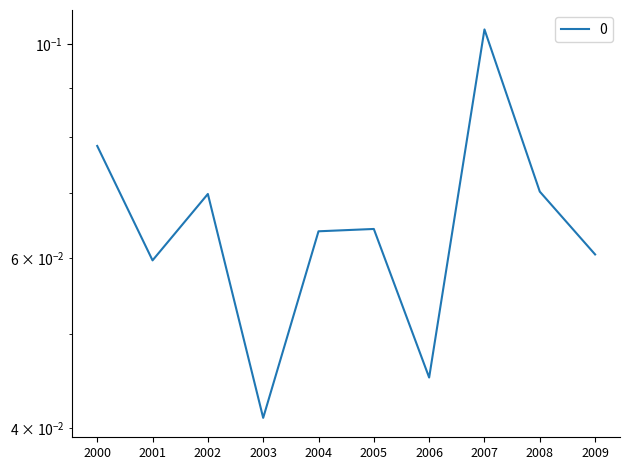

What is the approximate value at 2007?

0.1